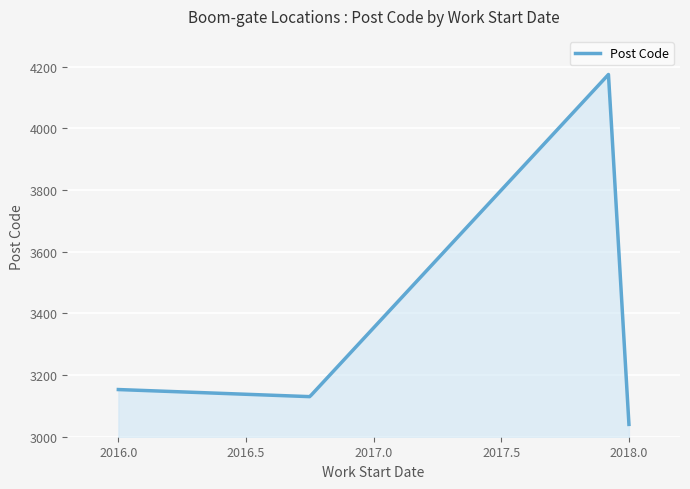

What is the greatest value displayed?

4174.8